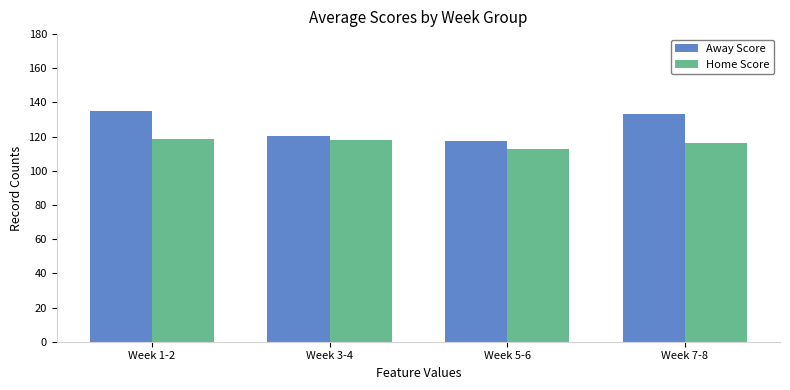

Are the bars grouped side by side (vs. stacked)?

Yes